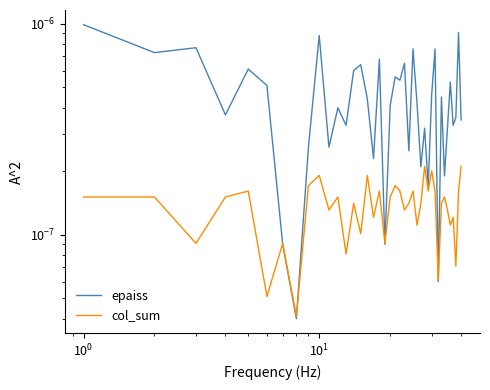

In epaiss, how many points are higher than both neighbors (excluding endpoints)?

14